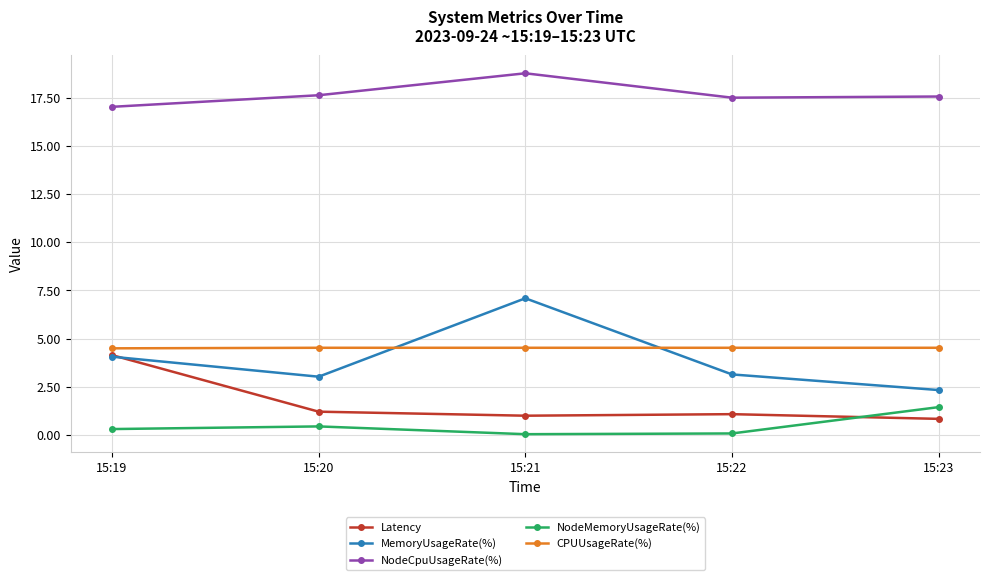

Between 15:19 and 15:22, which series saw the biggest shift?

Latency